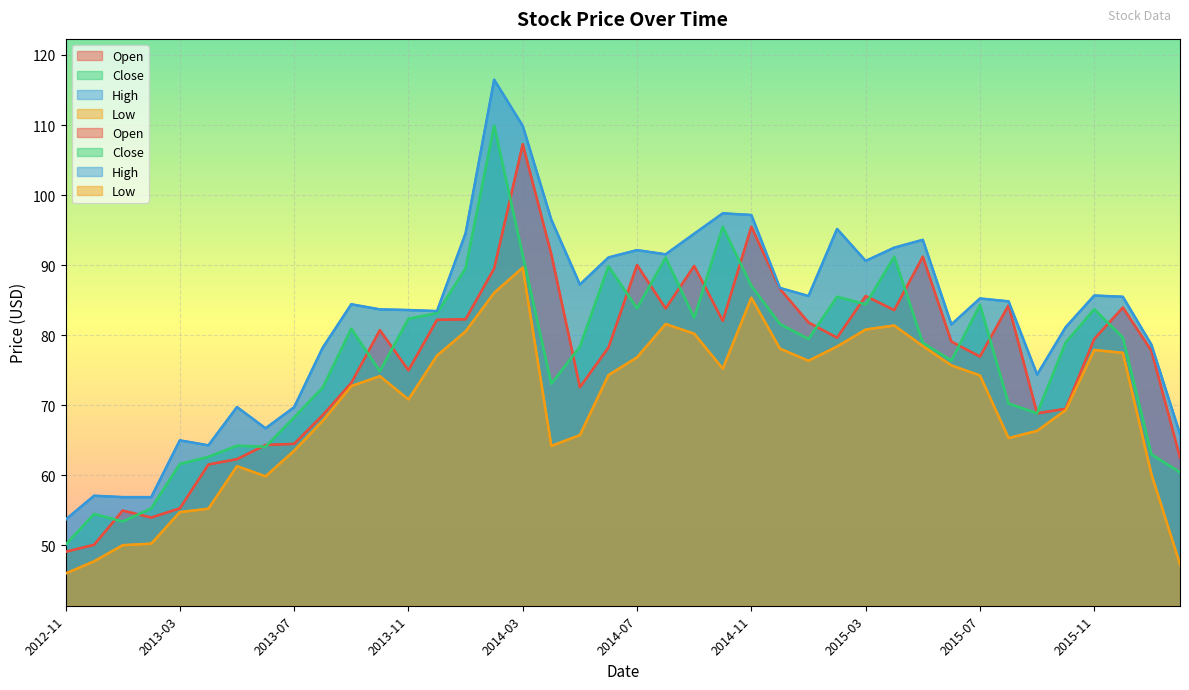

Count the number of data series in this chart.

4